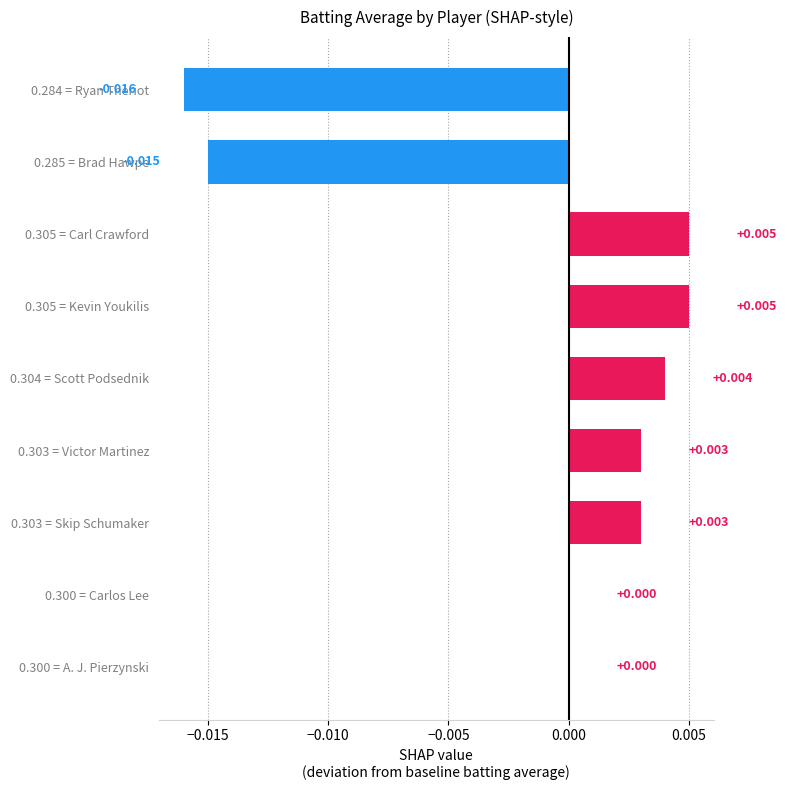

How many categories are shown in the chart?

9